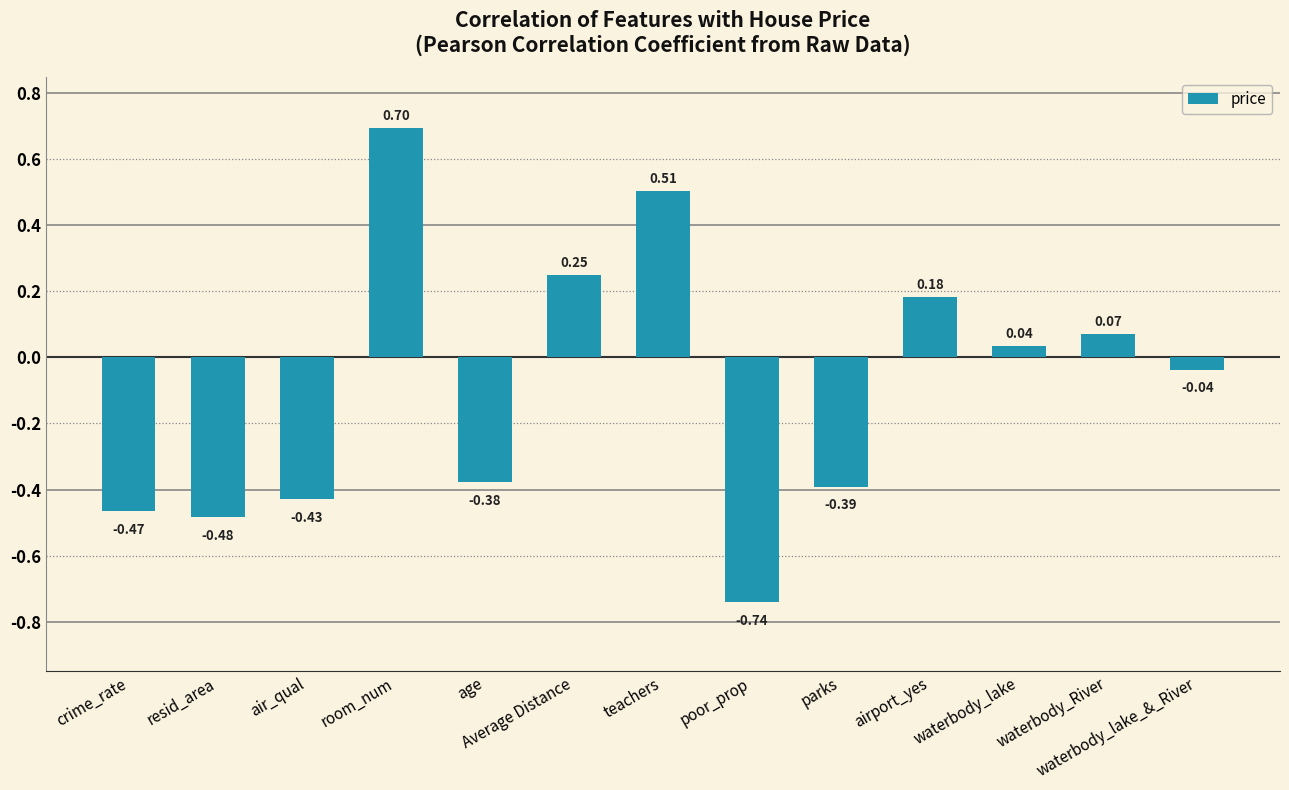

List the labels in order of value, largest first.

room_num, teachers, Average Distance, airport_yes, waterbody_River, waterbody_lake, waterbody_lake_&_River, age, parks, air_qual, crime_rate, resid_area, poor_prop